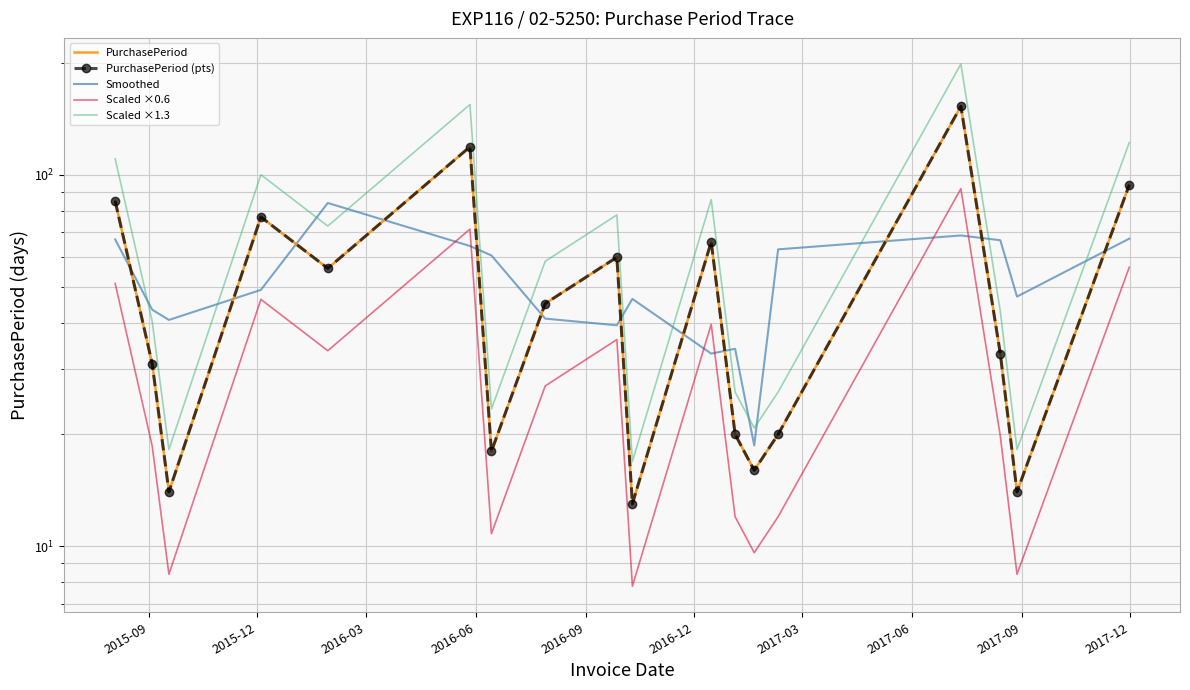

Reading left to right, list all the values displayed in this chart.

PurchasePeriod: 85.0	31.0	14.0	77.0	56.0	119.0	18.0	45.0	60.0	13.0	66.0	20.0	16.0	20.0	153.0	33.0	14.0	94.0
PurchasePeriod (pts): 85.0	31.0	14.0	77.0	56.0	119.0	18.0	45.0	60.0	13.0	66.0	20.0	16.0	20.0	153.0	33.0	14.0	94.0
Smoothed: 67.0	43.3	40.7	49.0	84.0	64.3	60.7	41.0	39.3	46.3	33.0	34.0	18.7	63.0	68.7	66.7	47.0	67.3
Scaled ×0.6: 51.0	18.6	8.4	46.2	33.6	71.4	10.8	27.0	36.0	7.8	39.6	12.0	9.6	12.0	91.8	19.8	8.4	56.4
Scaled ×1.3: 110.5	40.3	18.2	100.1	72.8	154.7	23.4	58.5	78.0	16.9	85.8	26.0	20.8	26.0	198.9	42.9	18.2	122.2